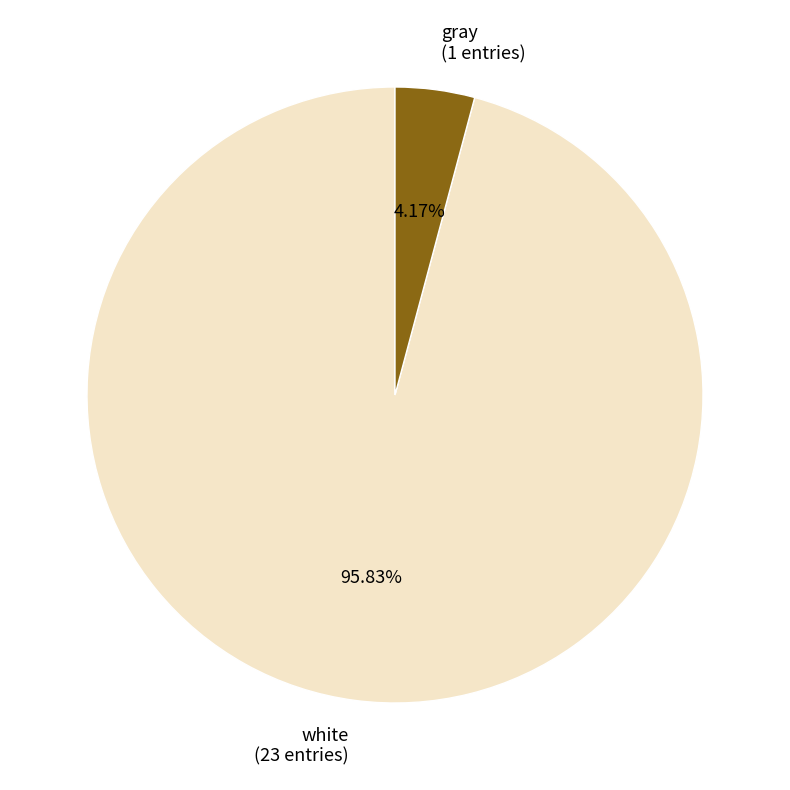

What percentage is NOT represented by gray?

95.8%